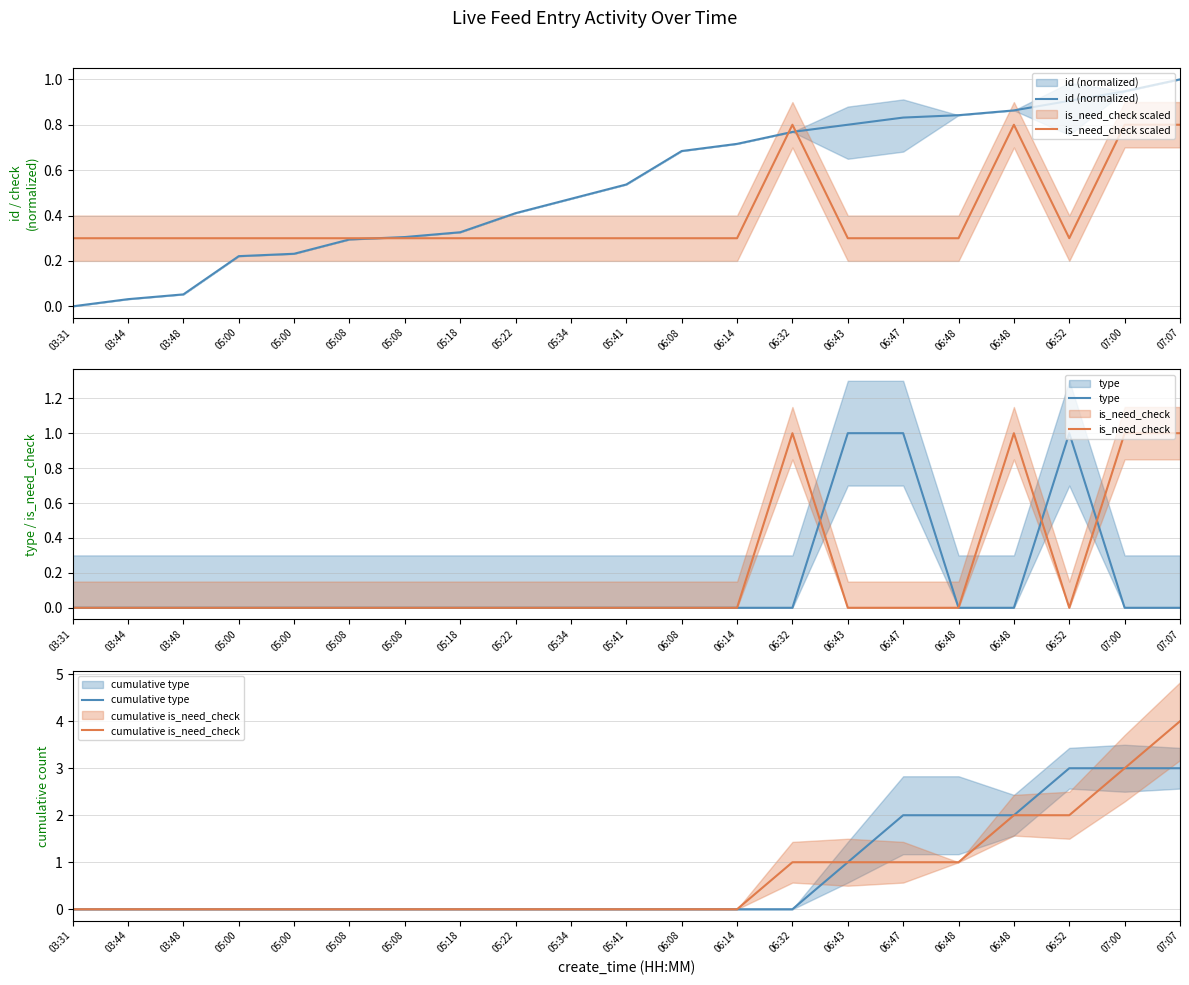

Reading left to right, extract all data points from this chart.

id (normalized): 0.0	0.0	0.1	0.2	0.2	0.3	0.3	0.3	0.4	0.5	0.5	0.7	0.7	0.8	0.8	0.8	0.8	0.9	0.9	0.9	1.0
is_need_check scaled: 0.3	0.3	0.3	0.3	0.3	0.3	0.3	0.3	0.3	0.3	0.3	0.3	0.3	0.8	0.3	0.3	0.3	0.8	0.3	0.8	0.8
type: 0.0	0.0	0.0	0.0	0.0	0.0	0.0	0.0	0.0	0.0	0.0	0.0	0.0	0.0	1.0	1.0	0.0	0.0	1.0	0.0	0.0
is_need_check: 0.0	0.0	0.0	0.0	0.0	0.0	0.0	0.0	0.0	0.0	0.0	0.0	0.0	1.0	0.0	0.0	0.0	1.0	0.0	1.0	1.0
cumulative type: 0.0	0.0	0.0	0.0	0.0	0.0	0.0	0.0	0.0	0.0	0.0	0.0	0.0	0.0	1.0	2.0	2.0	2.0	3.0	3.0	3.0
cumulative is_need_check: 0.0	0.0	0.0	0.0	0.0	0.0	0.0	0.0	0.0	0.0	0.0	0.0	0.0	1.0	1.0	1.0	1.0	2.0	2.0	3.0	4.0